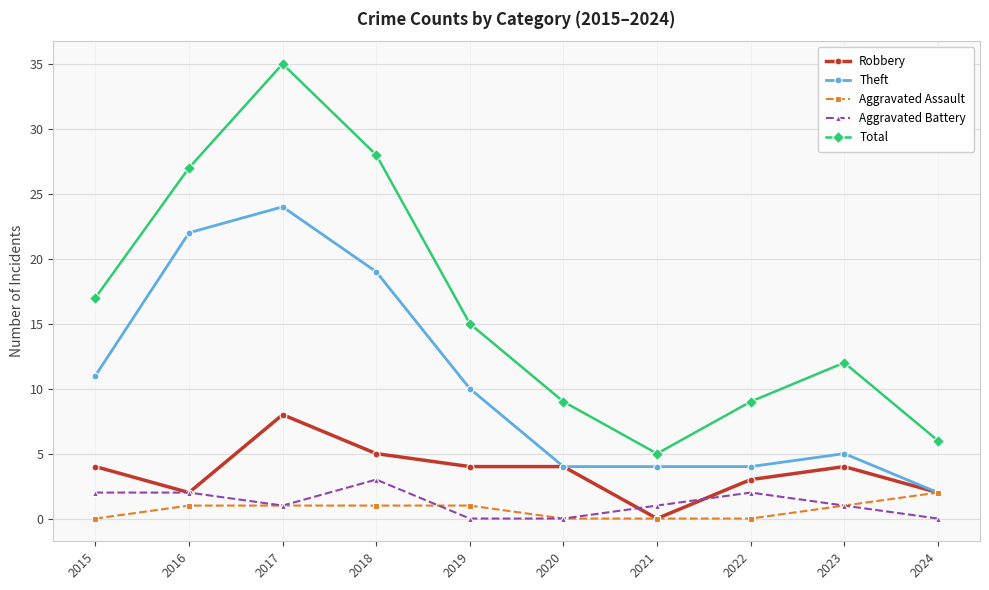

What is the total value across all series at 2019?

30